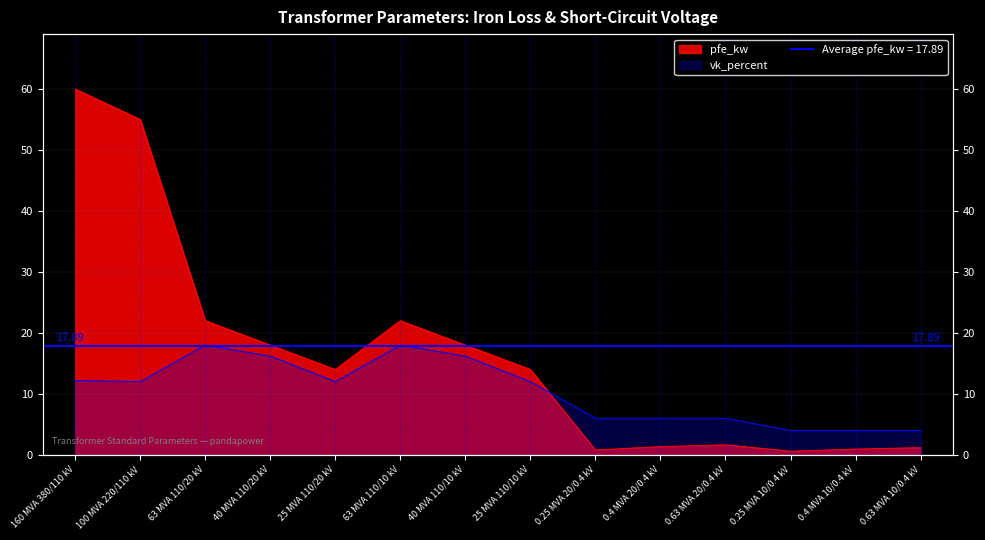

At 0.63 MVA 10/0.4 kV, list the series in order from smallest to largest.

pfe_kw, vk_percent